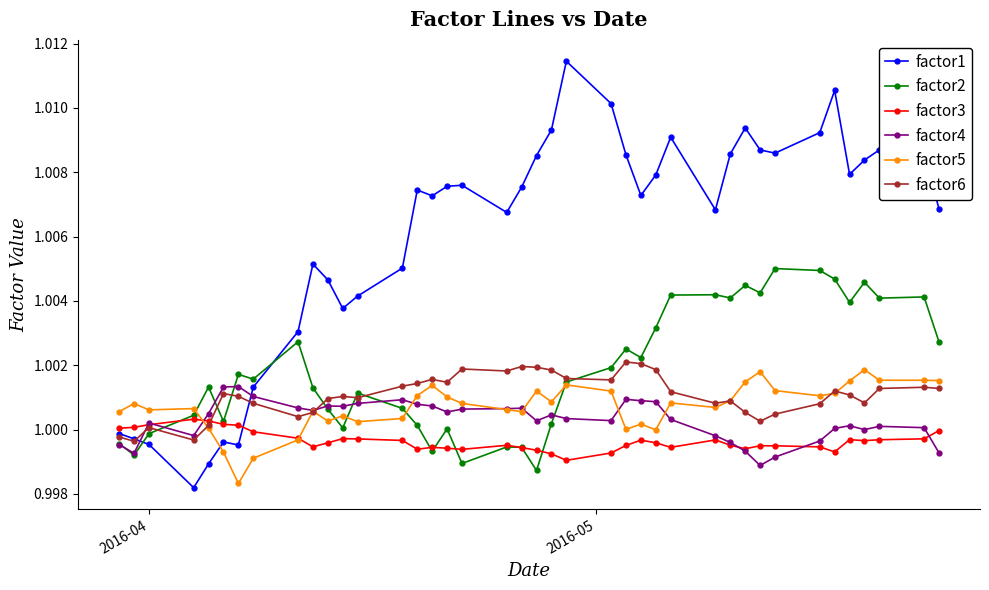

True or false: factor5 has more than 0 interior local peaks.

True